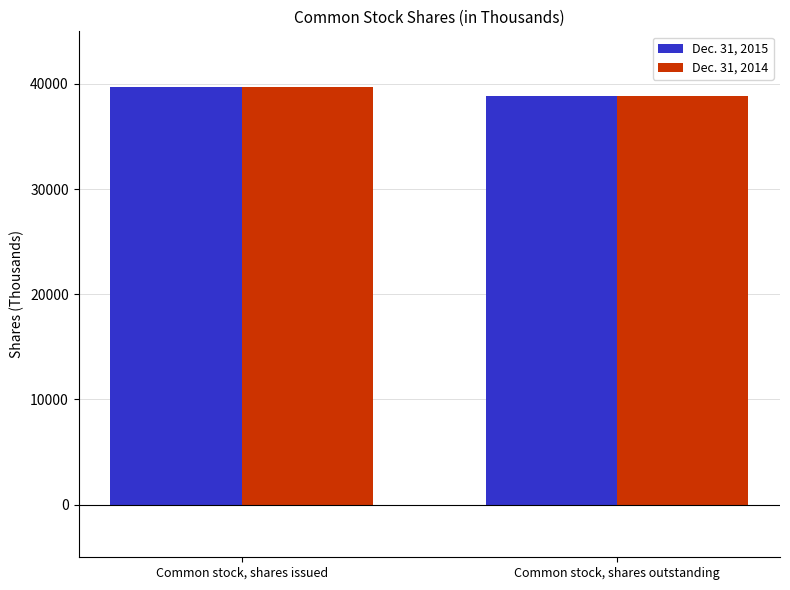

What are all the series names shown in the legend?

Dec. 31, 2015, Dec. 31, 2014